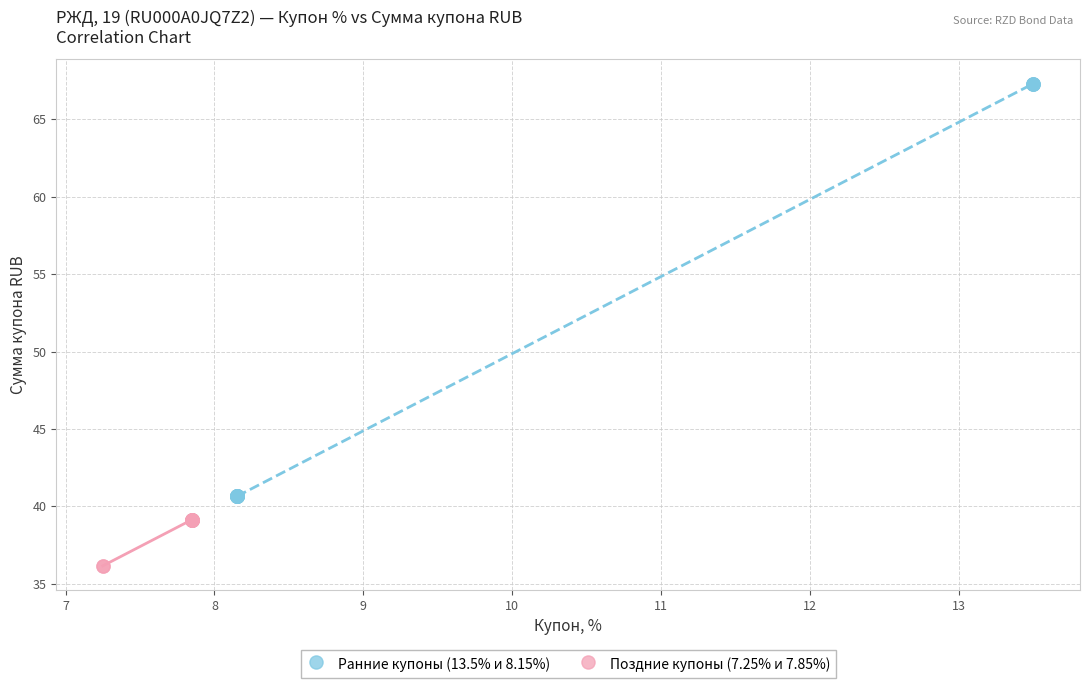

Which series has the widest spread of Y values?

Ранние купоны (13.5% и 8.15%)